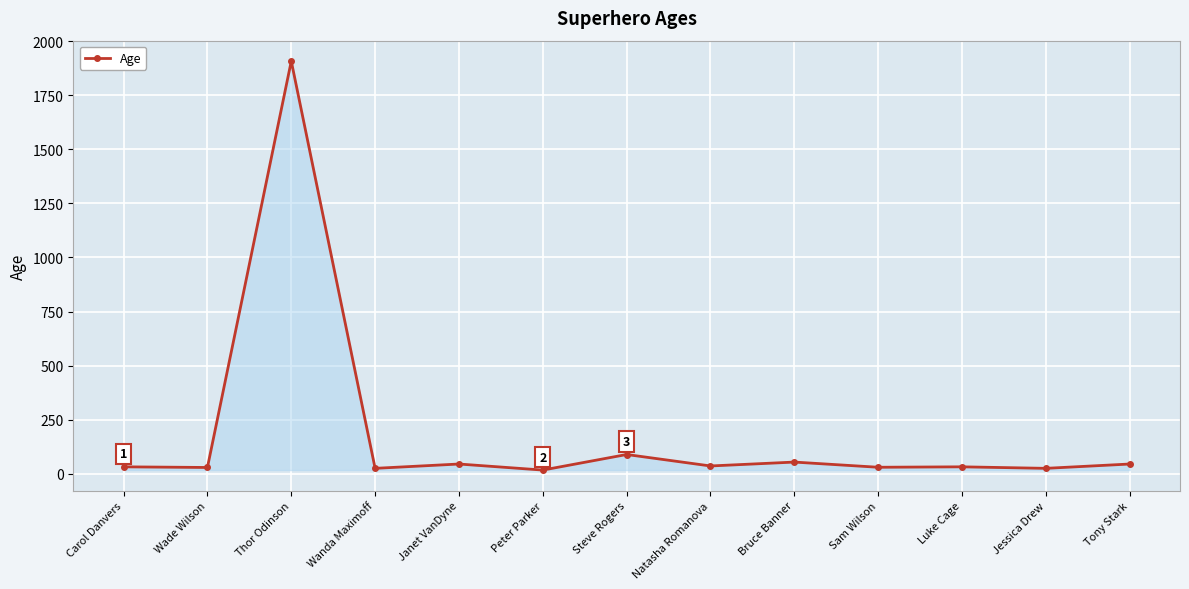

True or false: the data shows 54 at Bruce Banner.

True